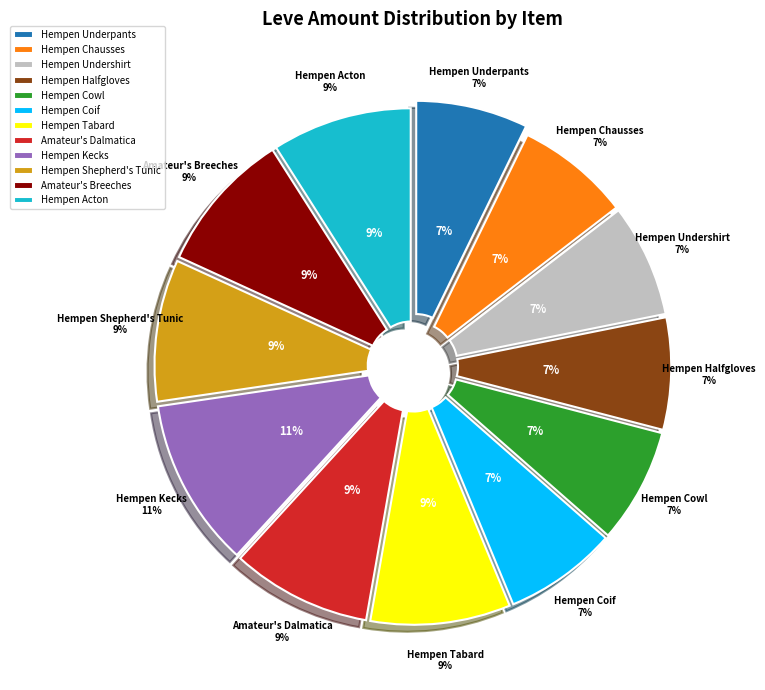

To the nearest percent, what is the difference between the largest and smallest slice percentages?

4%